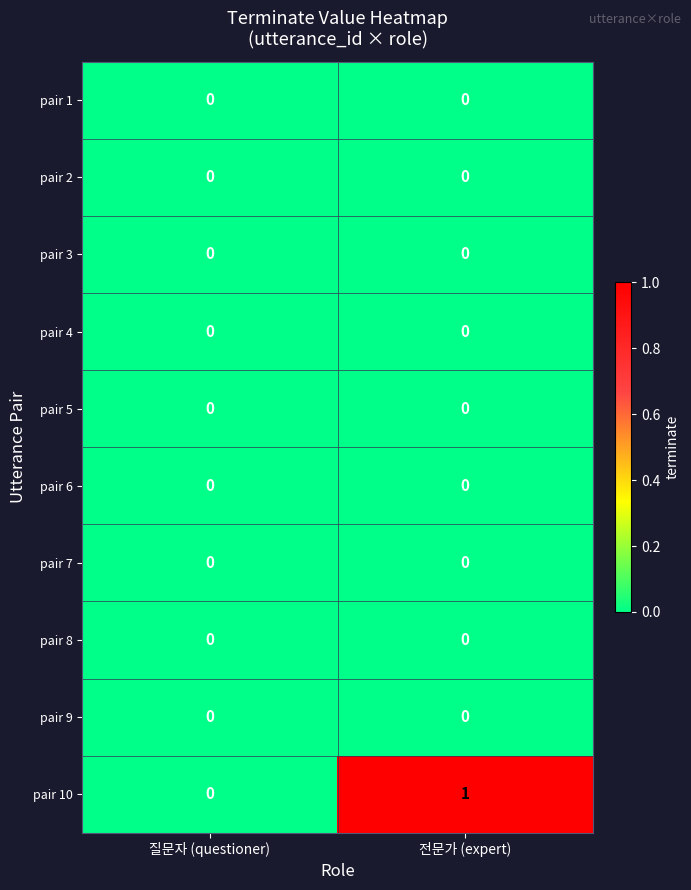

Reading right to left, list all the values displayed in this chart.

pair 1: 0	0
pair 2: 0	0
pair 3: 0	0
pair 4: 0	0
pair 5: 0	0
pair 6: 0	0
pair 7: 0	0
pair 8: 0	0
pair 9: 0	0
pair 10: 1	0